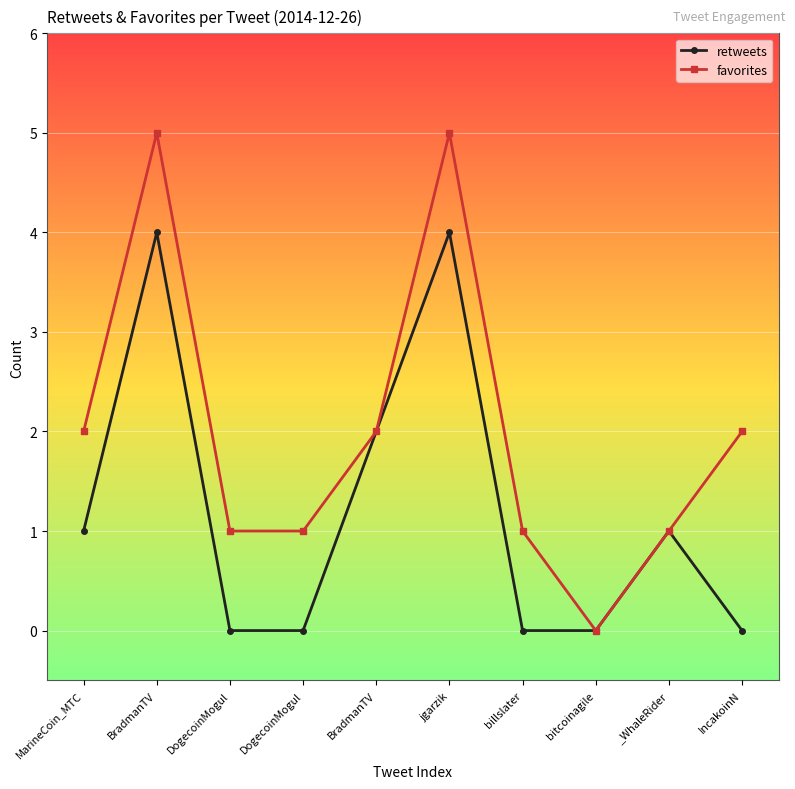

Which has a higher value, _WhaleRider or BradmanTV?

BradmanTV